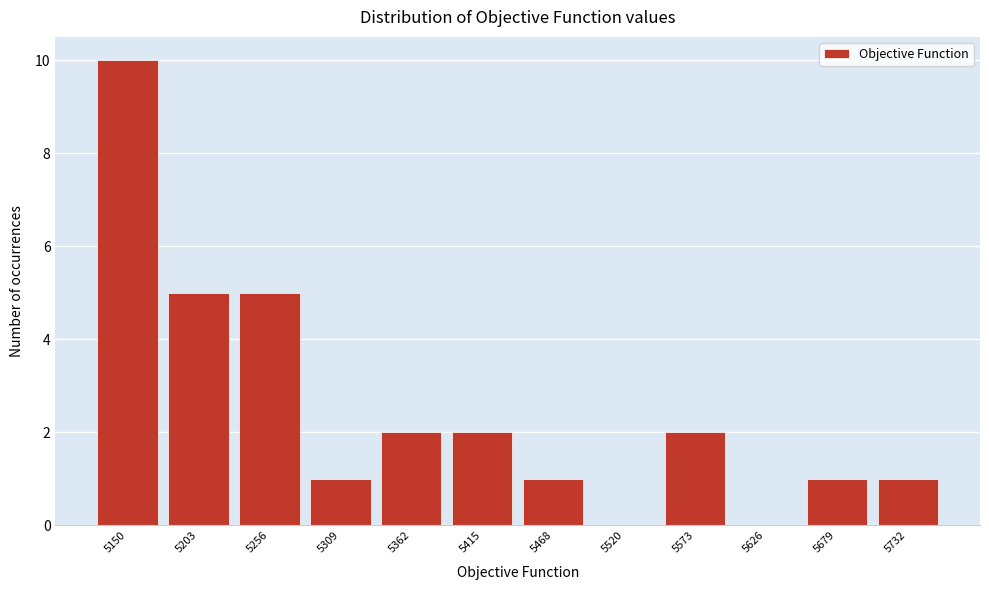

Reading left to right, extract all data points from this chart.

5150=10	5203=5	5256=5	5309=1	5362=2	5415=2	5468=1	5520=0	5573=2	5626=0	5679=1	5732=1